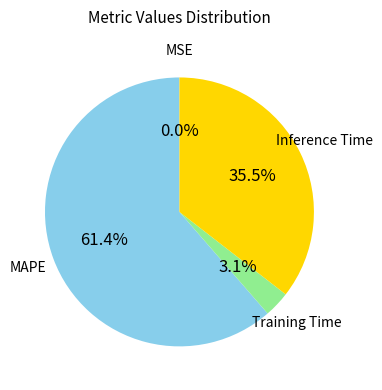

Is there a majority slice in this chart?

Yes